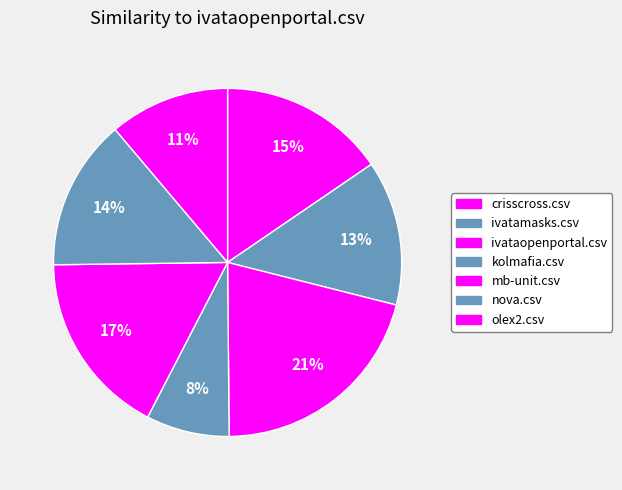

How many slices are in this pie chart?

7